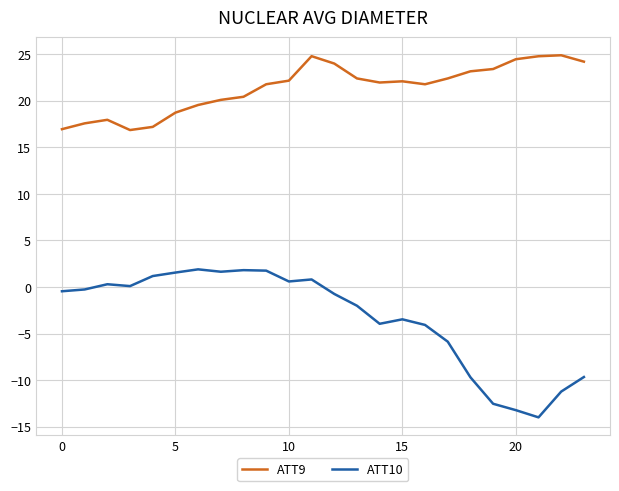

What is the difference between the maximum and minimum values in the ATT9 series?

8.0